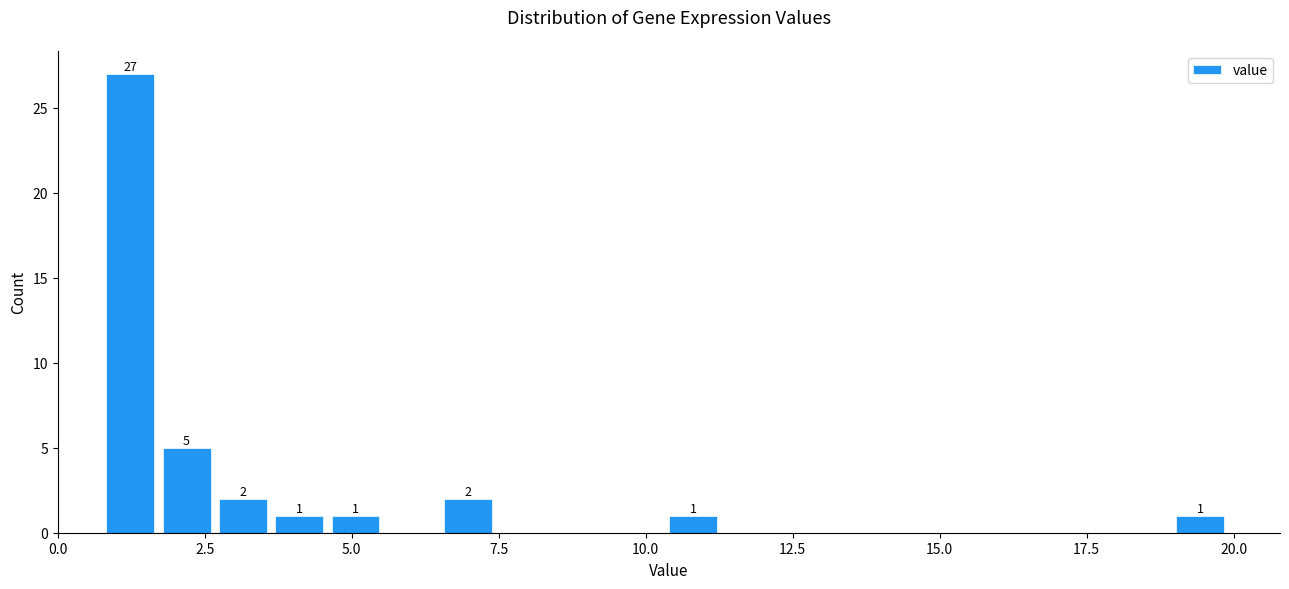

Around what value on the x-axis is the tallest bar? Give the approximate position of its centre, as read against the axis.

1.0